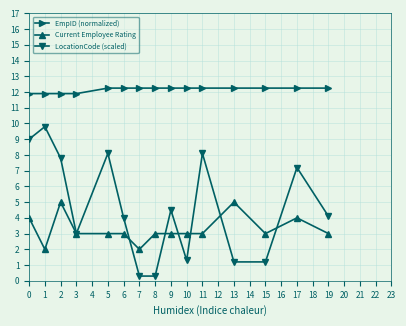

True or false: Current Employee Rating and EmpID (normalized) intersect in this chart.

False